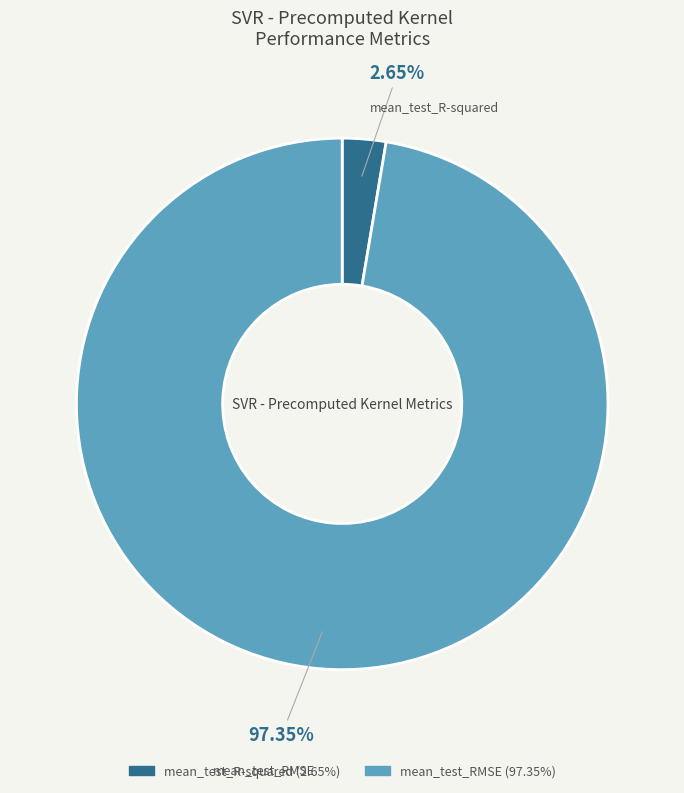

Between mean_test_RMSE and mean_test_R-squared, which is larger?

mean_test_RMSE